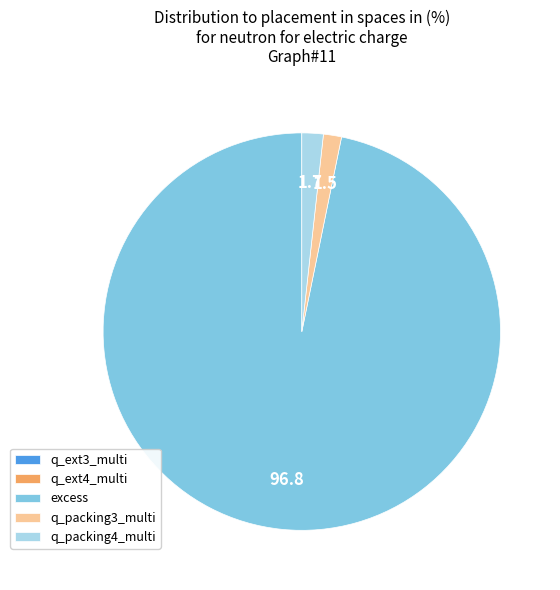

Is excess the majority of the pie?

Yes